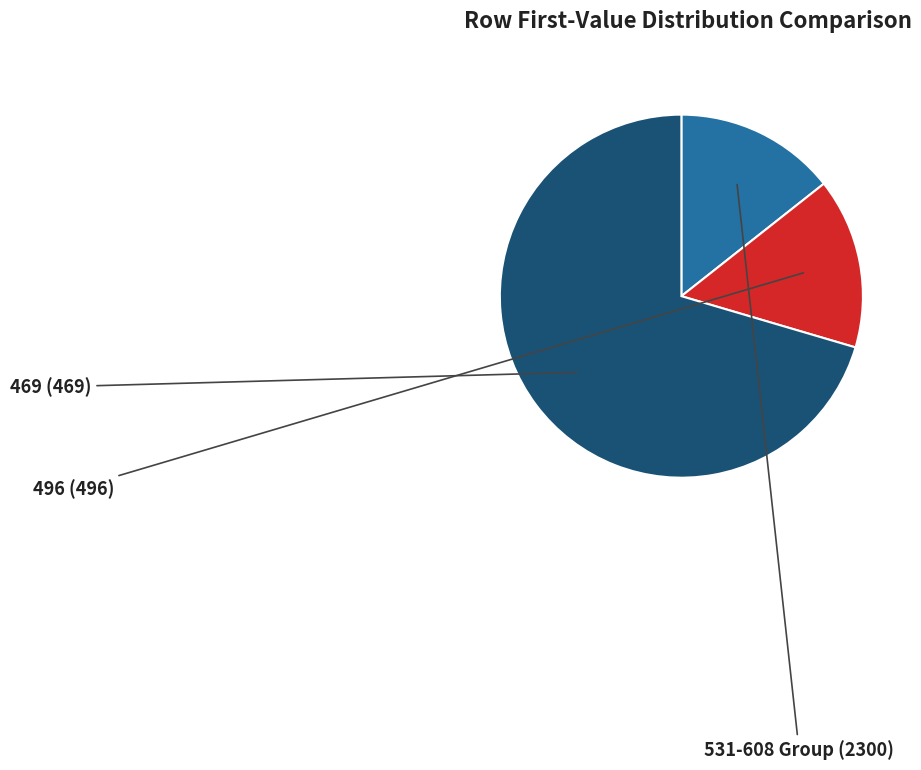

Is there any slice that represents more than half of the pie?

Yes